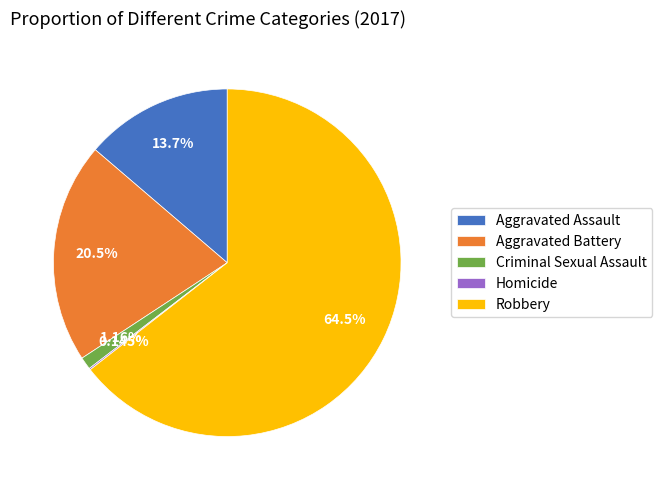

What is the largest slice in the pie chart?

Robbery